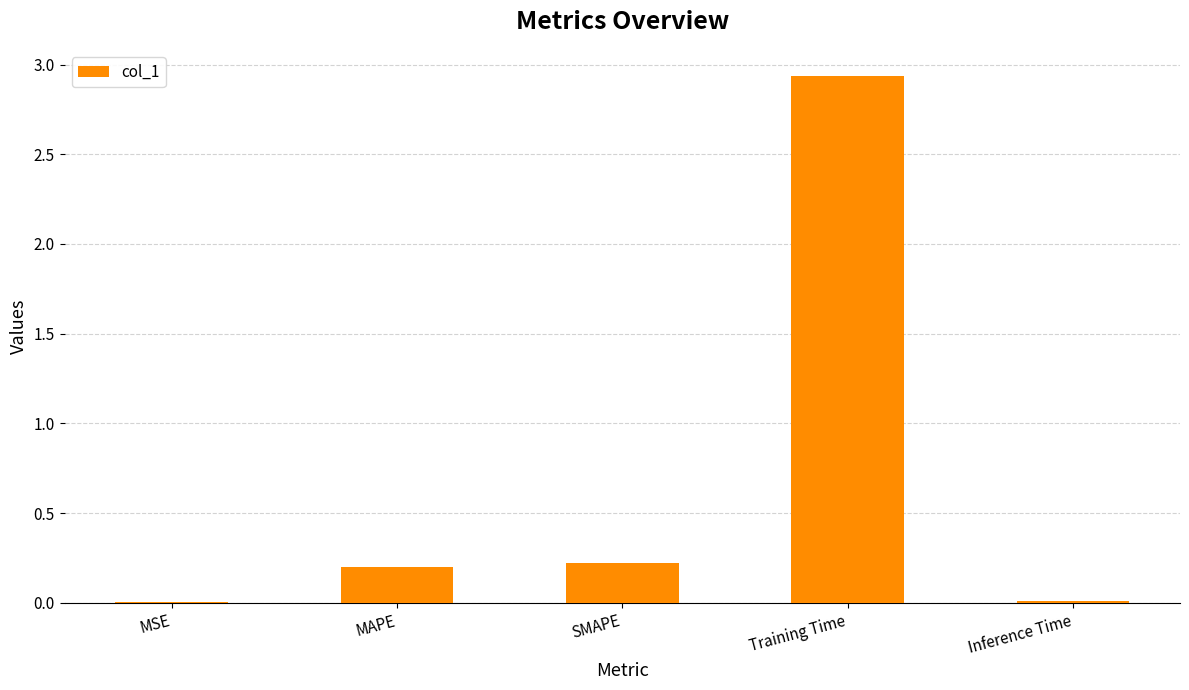

The chart shows a value of 0.2 at MAPE. True or false?

True